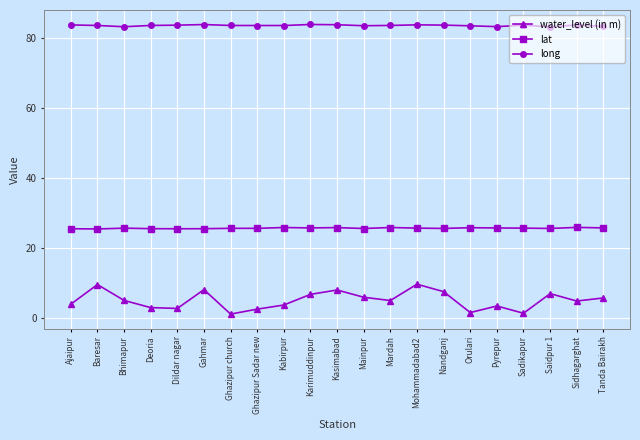

Which series has the widest spread of values?

water_level (in m)